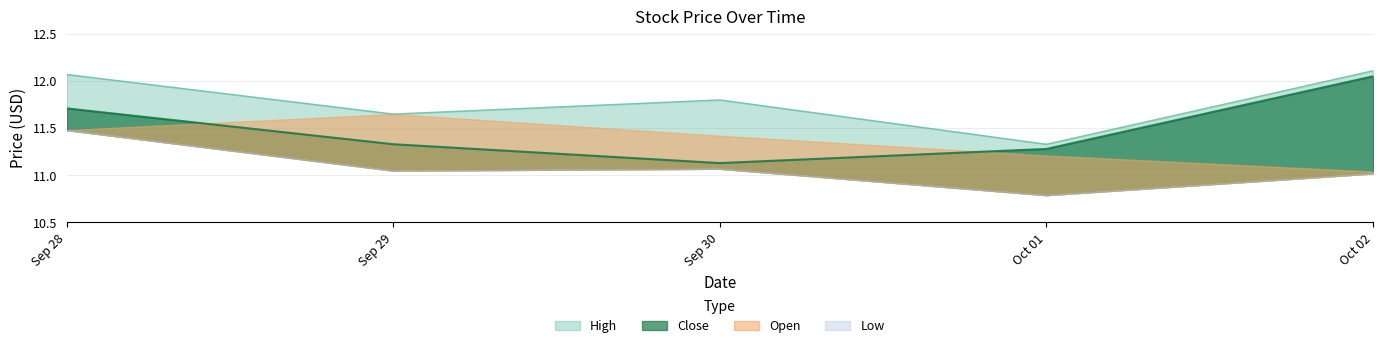

True or false: Close has more than 0 points higher than both neighbors.

False